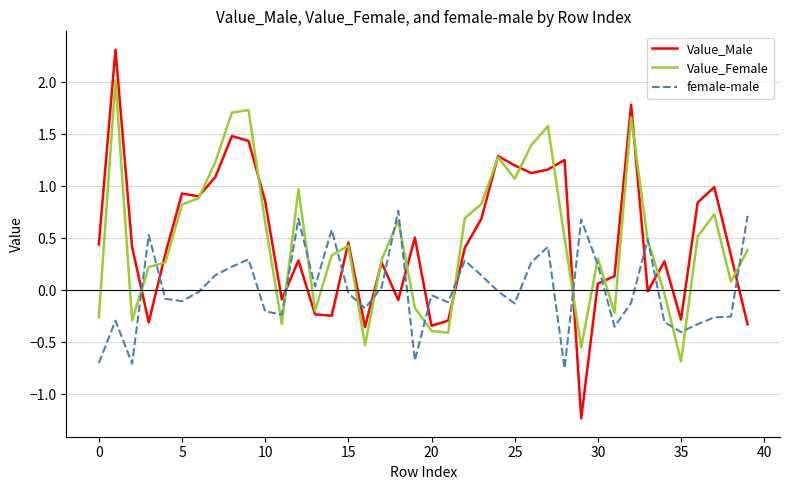

Rank the series by their maximum value, from highest to lowest.

Value_Male, Value_Female, female-male